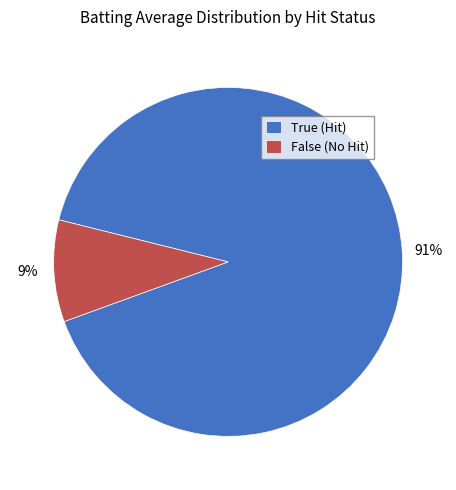

How many slices are in this pie chart?

2